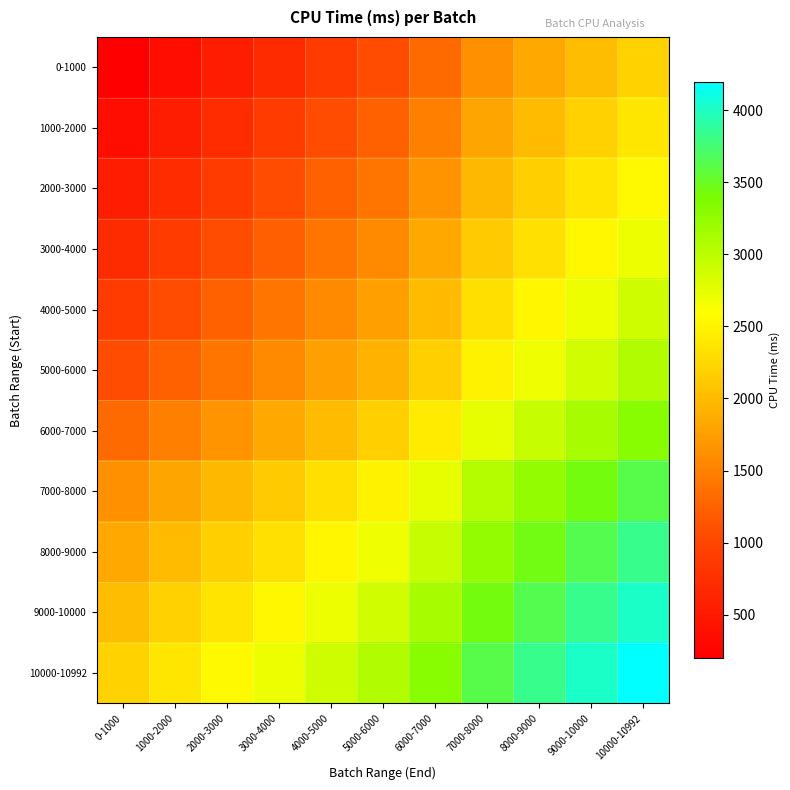

List the series in order of their peak value, lowest first.

0-1000, 1000-2000, 2000-3000, 3000-4000, 4000-5000, 5000-6000, 6000-7000, 7000-8000, 8000-9000, 9000-10000, 10000-10992